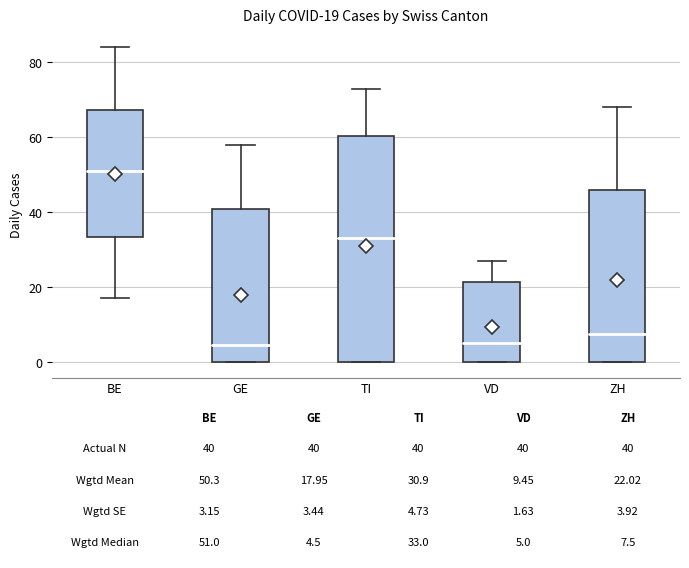

Which box is the tallest, from its lower edge to its upper edge?

TI